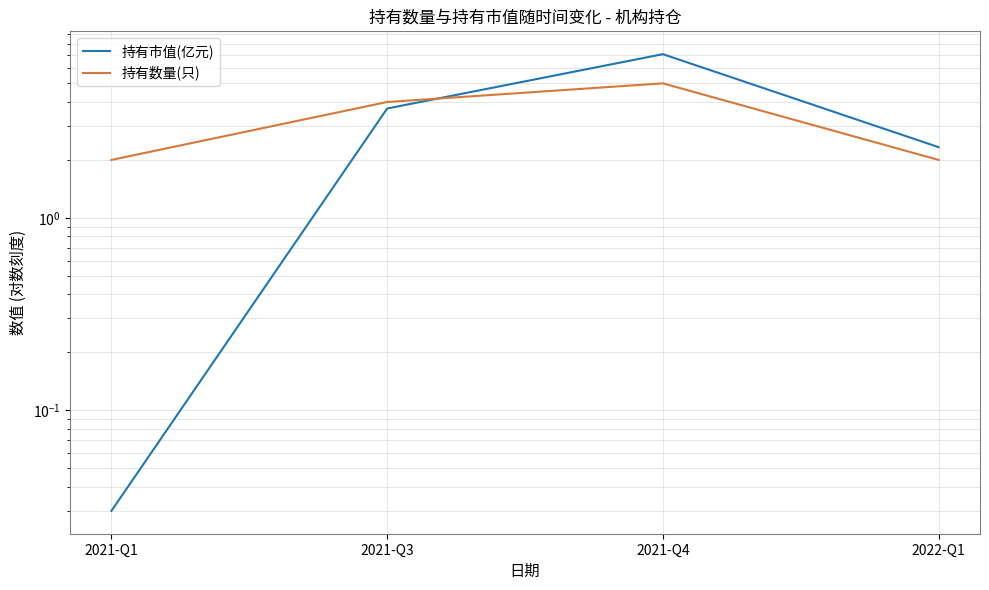

How many lines are shown in the chart?

2